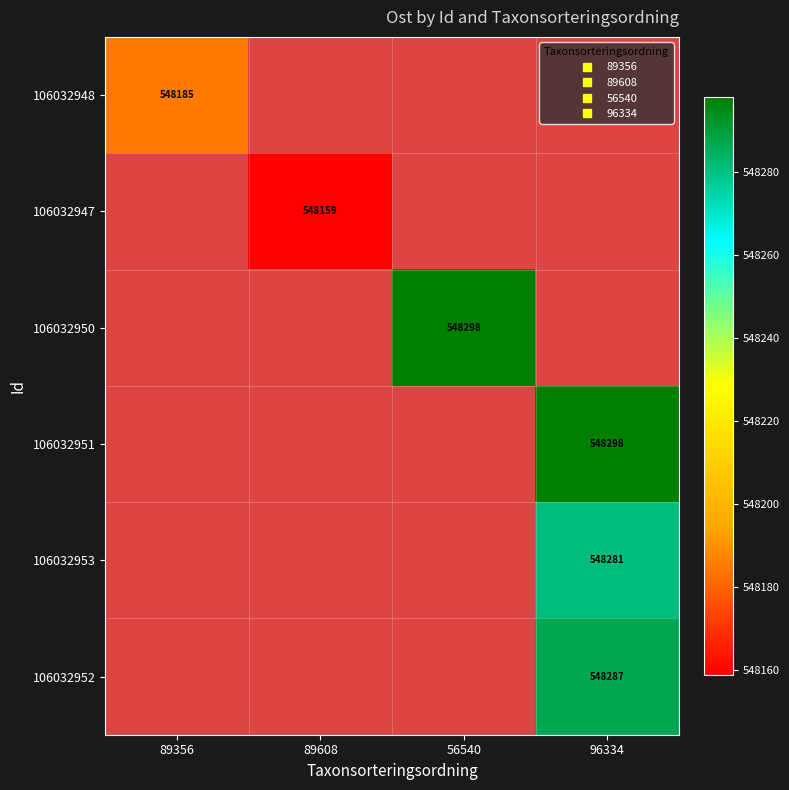

Count the number of categories in the chart.

4